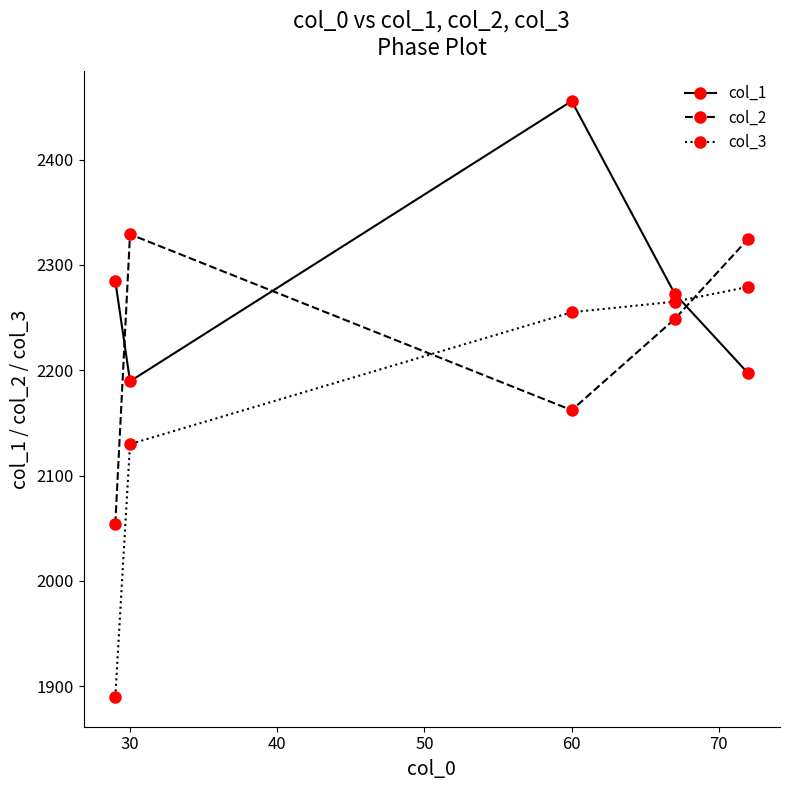

How many lines are shown in the chart?

3